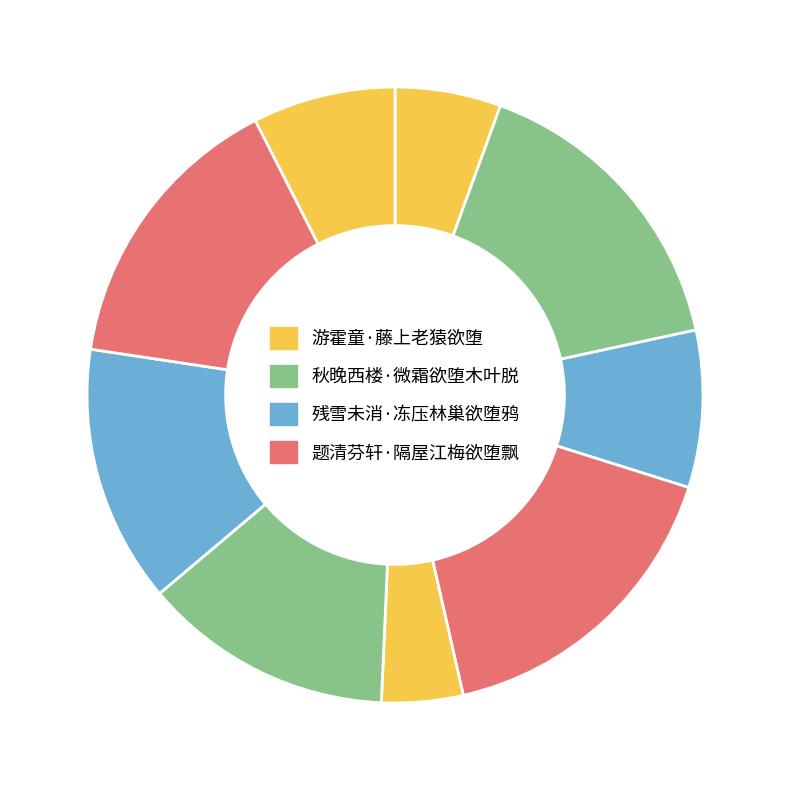

Count the number of slices in the pie.

9